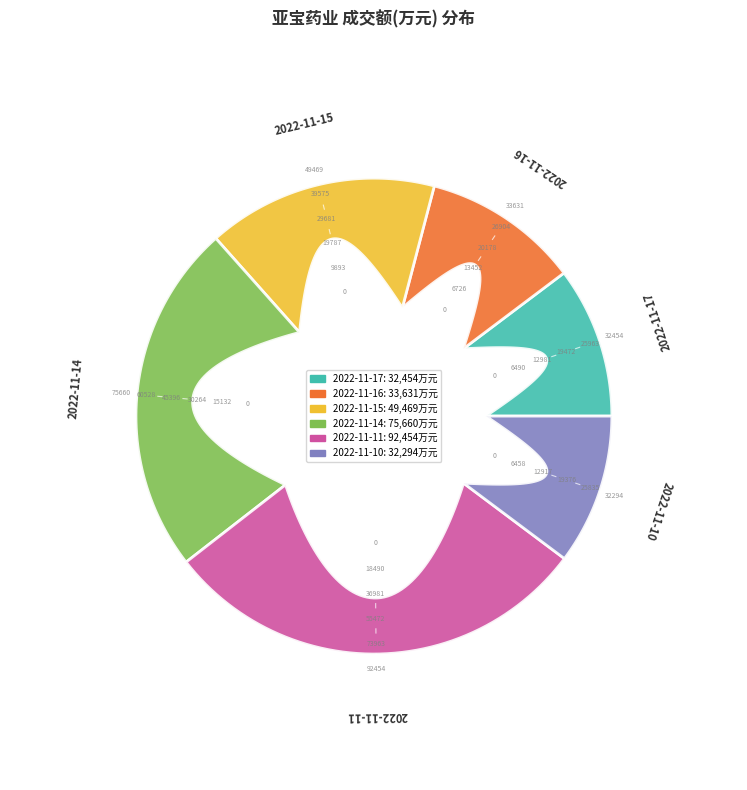

Rank the categories by value from lowest to highest.

2022-11-10, 2022-11-17, 2022-11-16, 2022-11-15, 2022-11-14, 2022-11-11